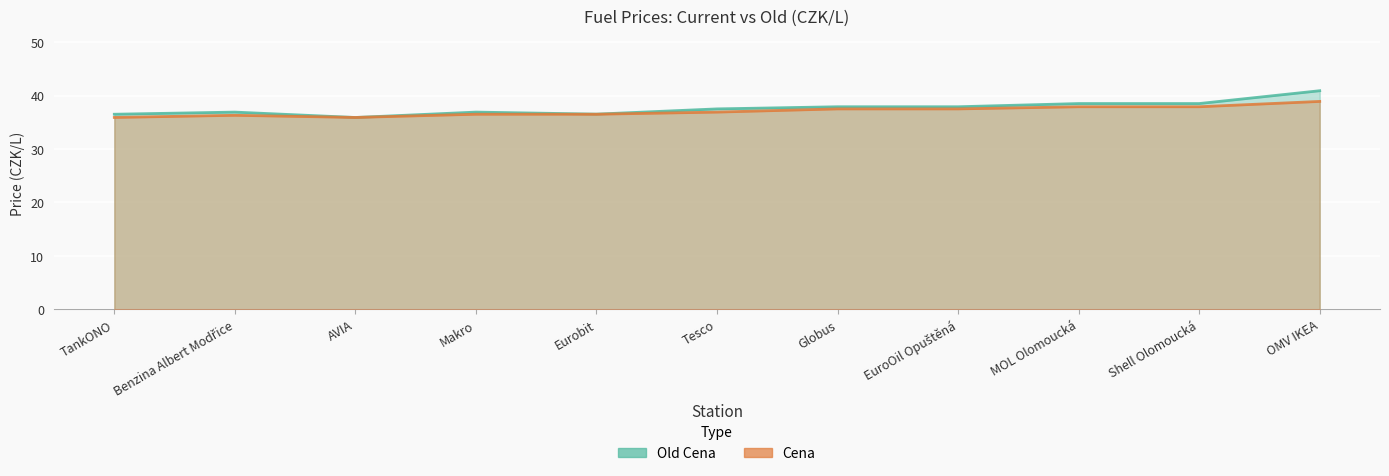

What is the label of the 8th point from the right?

Makro